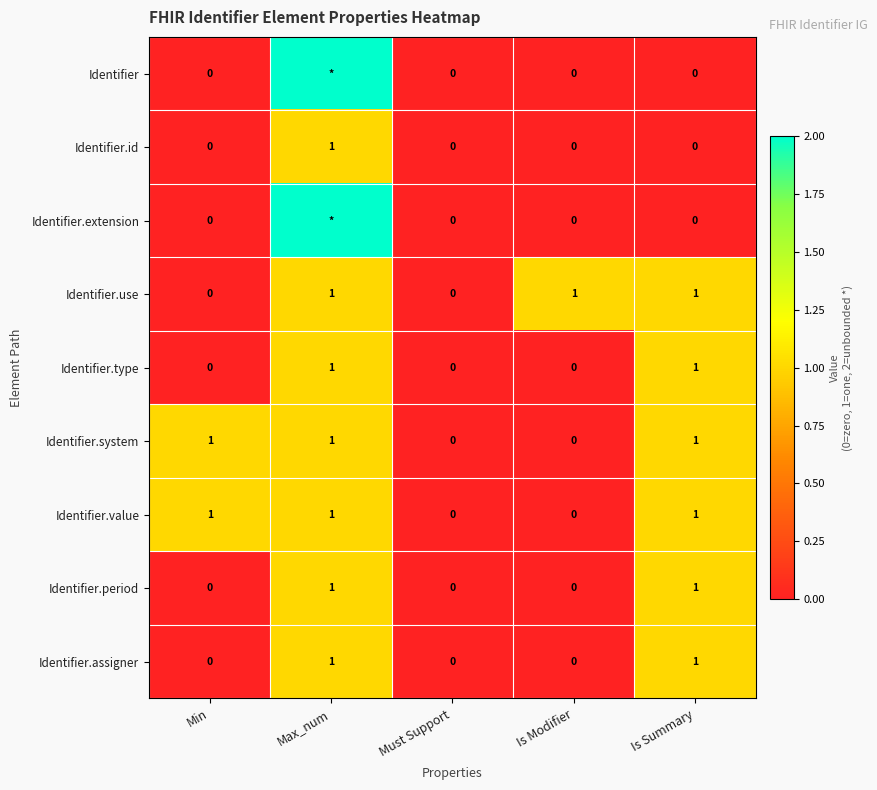

At which category is the sum across all series the highest?

Max_num